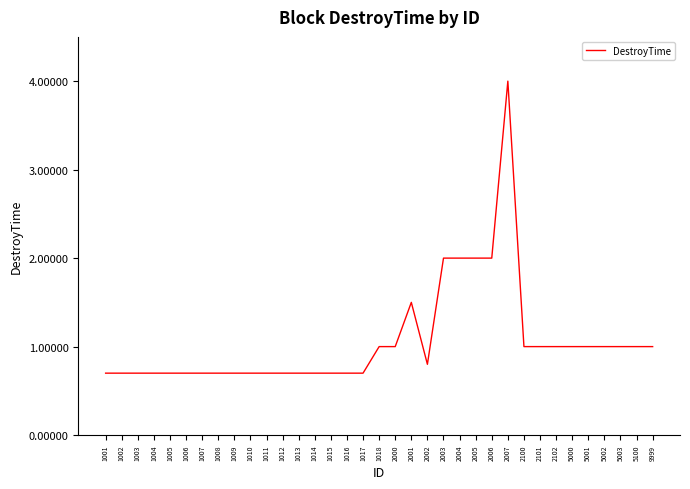

Is it true that the value at 1001 is 1.2?

False